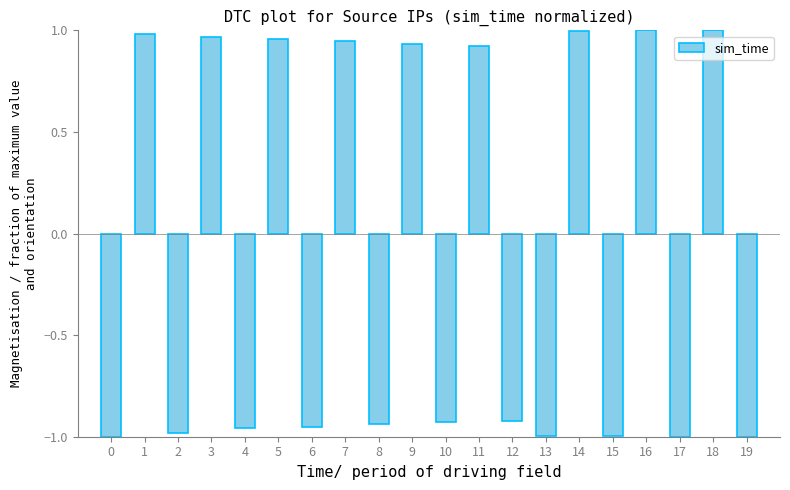

What is the difference between the second highest and second lowest values?

2.0